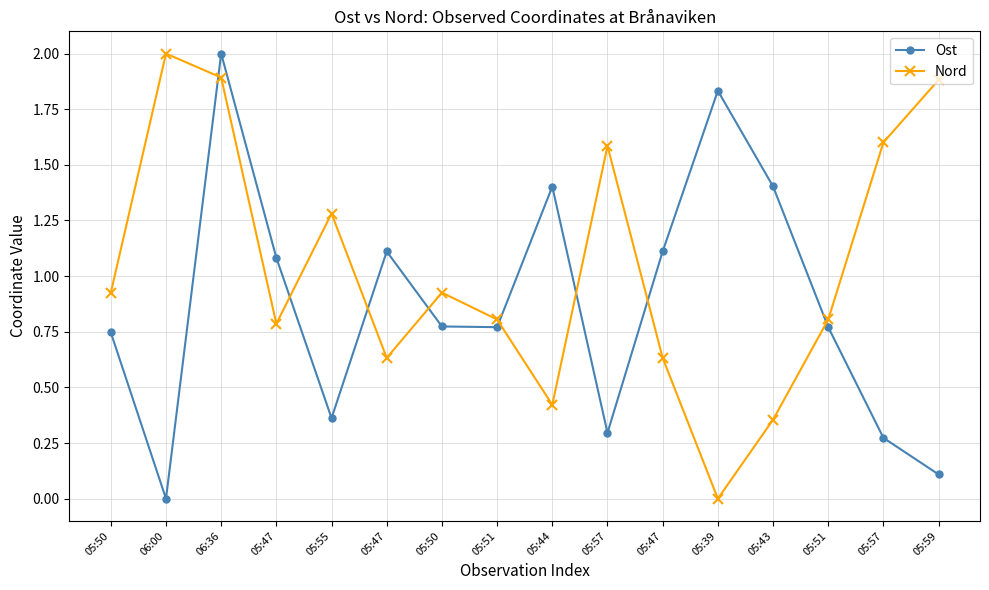

What is the average value of the Ost series?

0.9